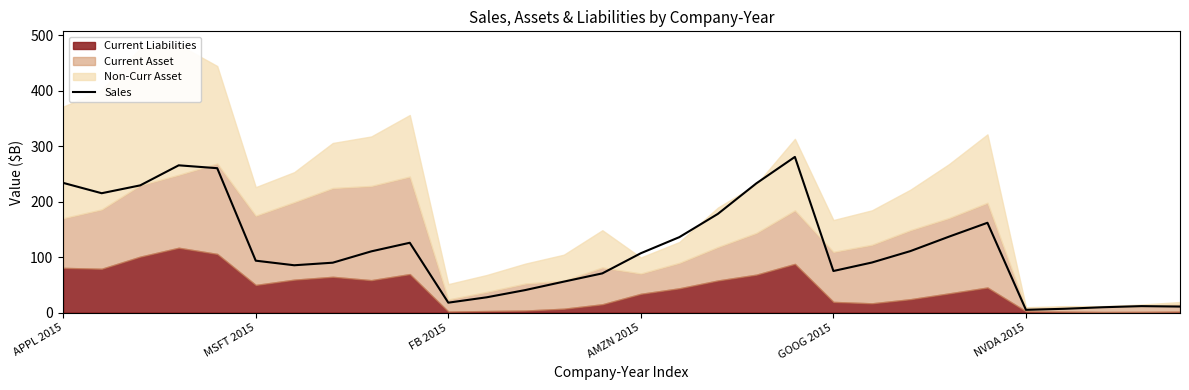

True or false: Sales has a value of 315.2 at APPL 2015.

False